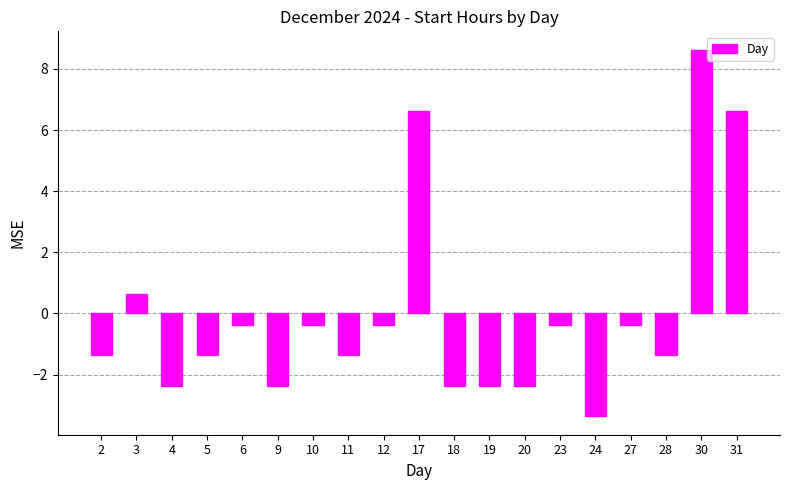

Which label corresponds to the largest value in the chart?

30